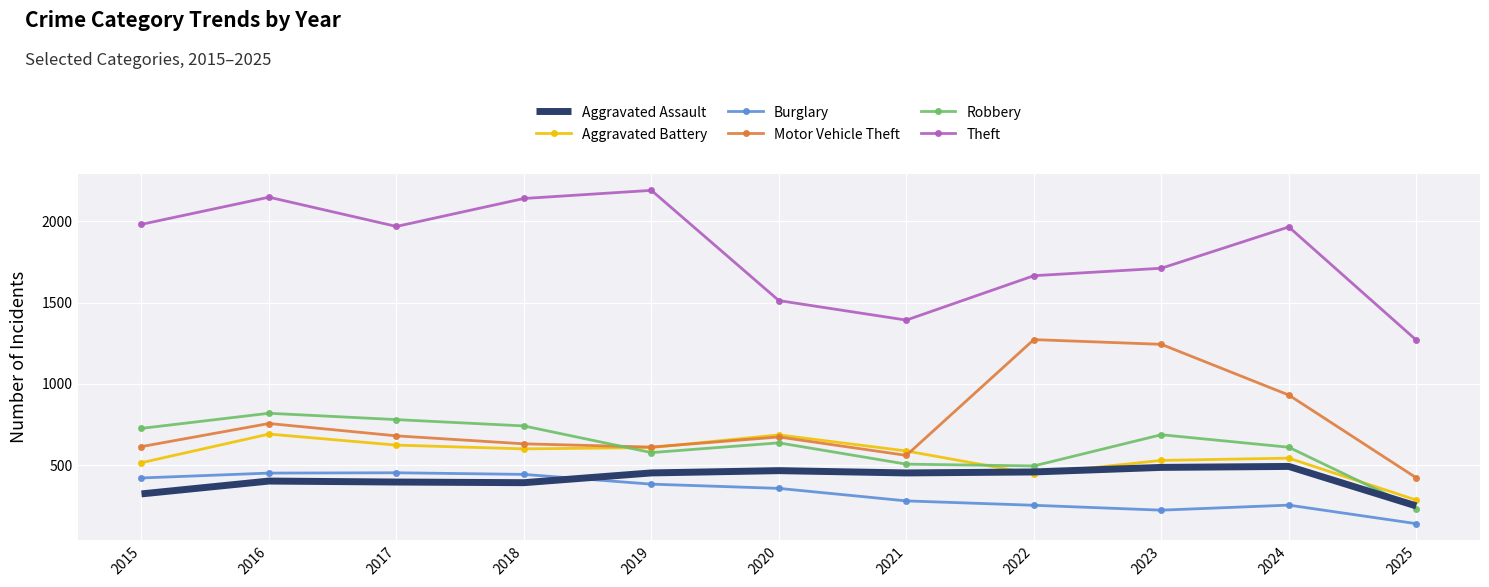

True or false: Aggravated Assault has more than 1 interior local peaks.

True